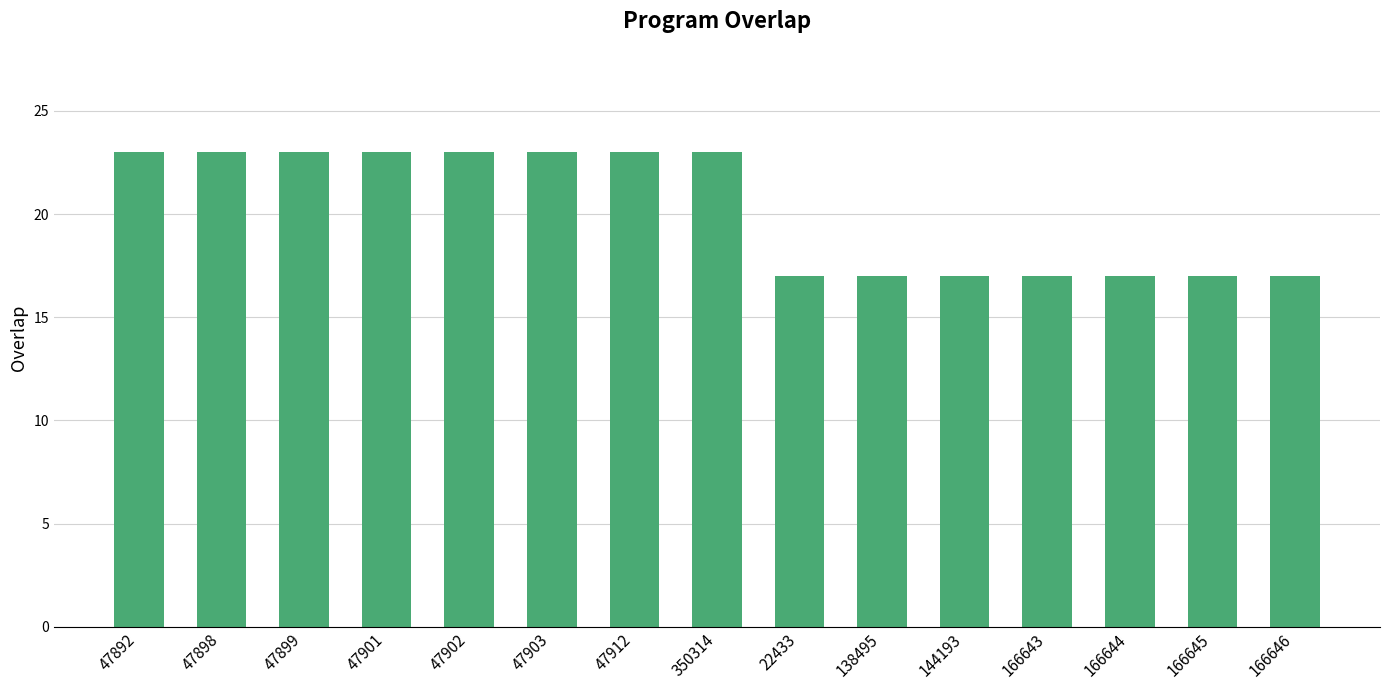

What is the value of the 10th bar from the left?

17